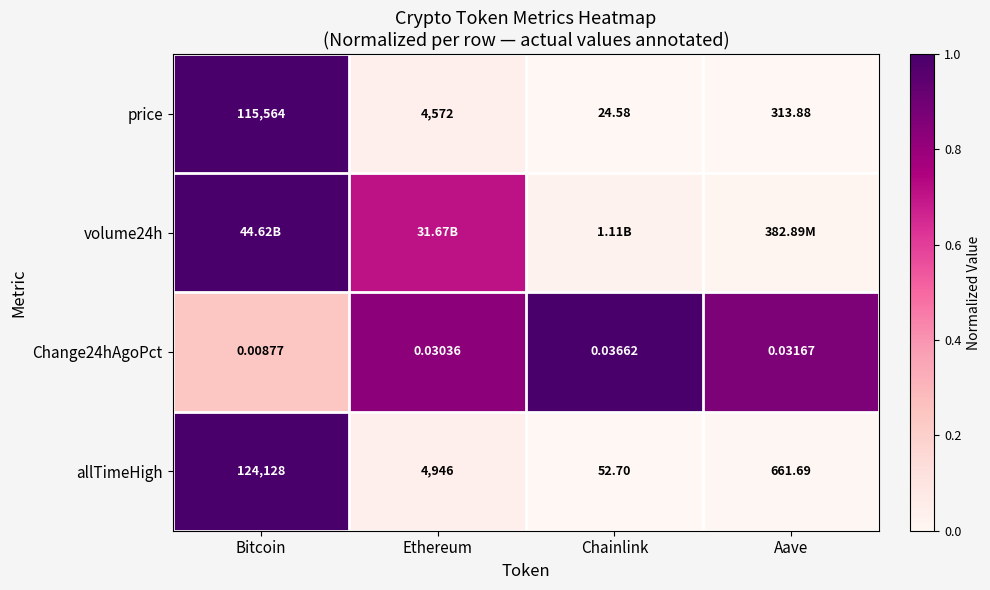

How many categories are shown in the chart?

4